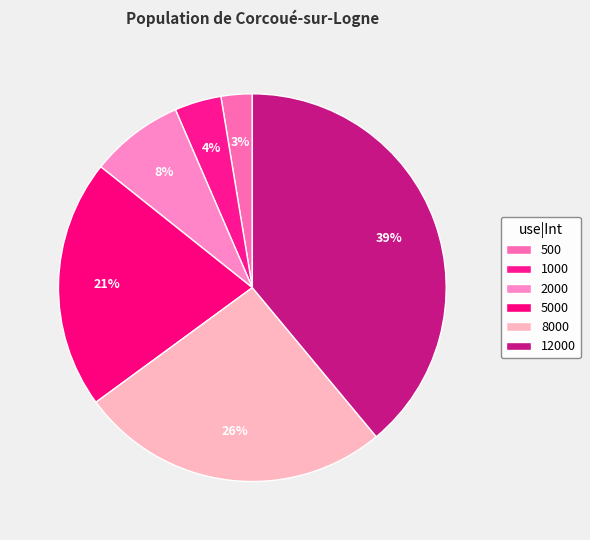

To the nearest percent, what portion does 500 represent?

3%